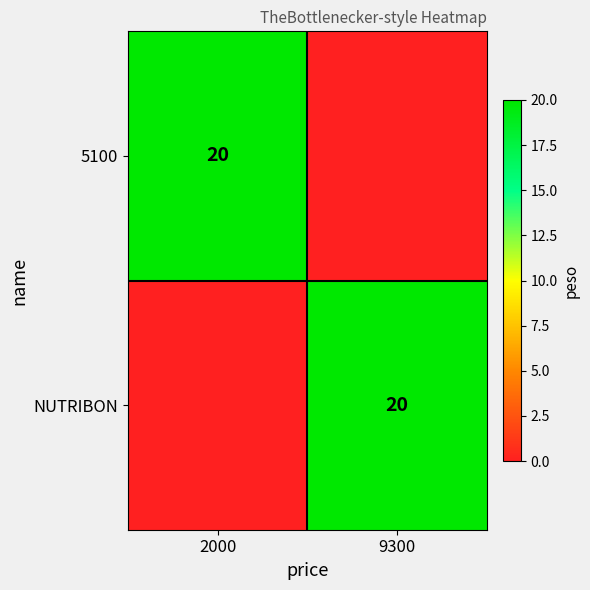

The value of NUTRIBON at 9300 is 20. True or false?

True